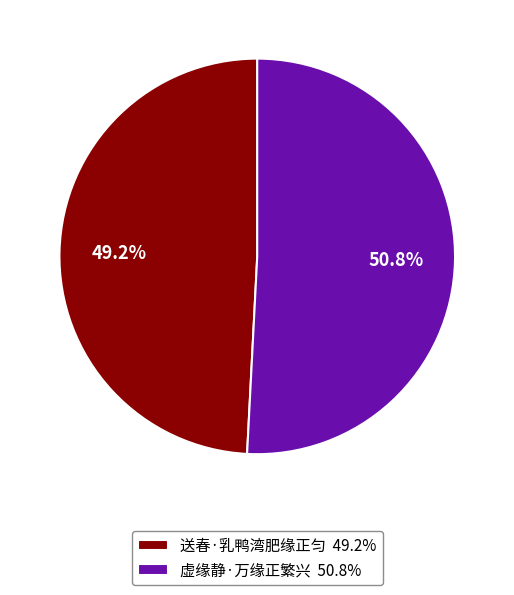

To the nearest percent, what percentage of the pie is 送春·乳鸭湾肥缘正匀?

49%